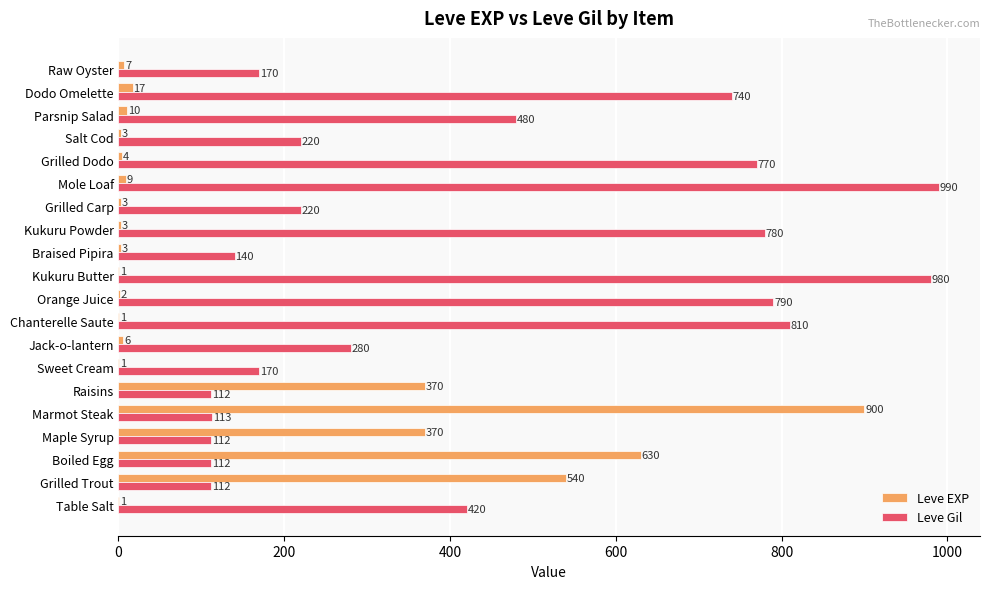

At which category is the sum across all series the highest?

Marmot Steak